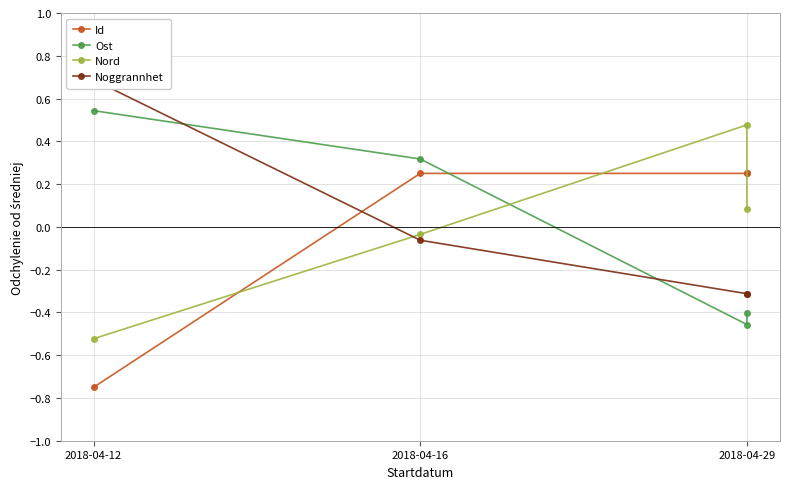

Which series has the largest range (max minus min)?

Id